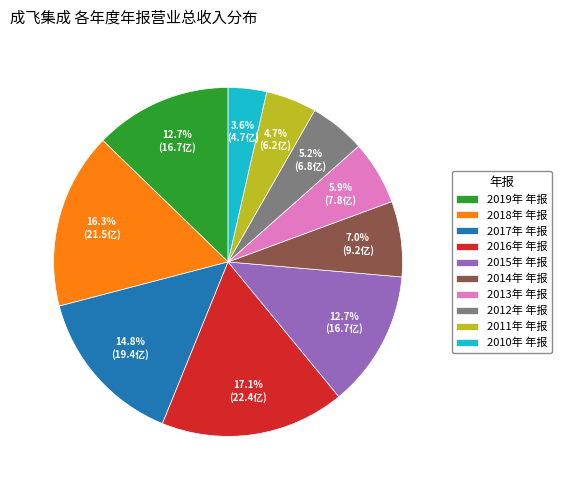

To the nearest percent, what percentage of the pie is 2011年 年报?

5%